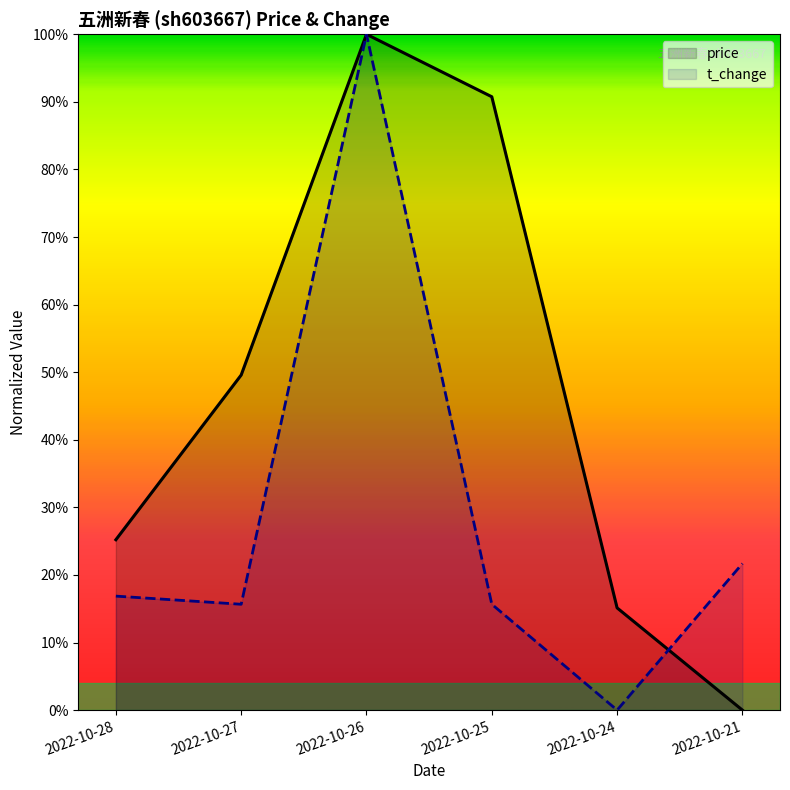

How many data points in price are above 0?

5